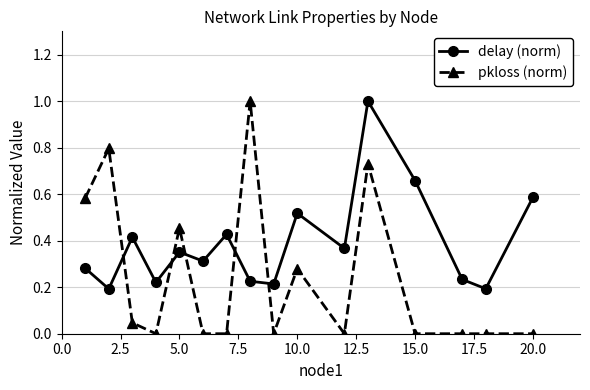

What is the difference between the maximum and minimum values in the pkloss (norm) series?

1.0